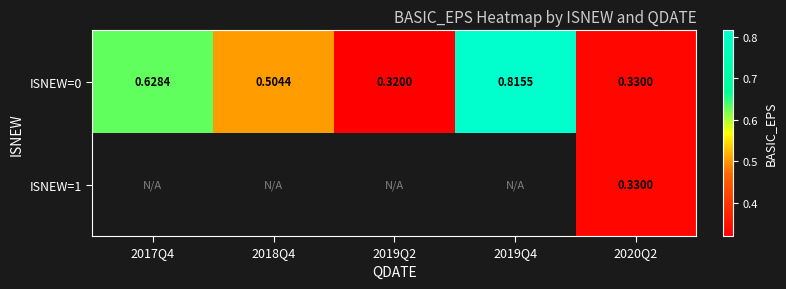

Between 2017Q4 and 2020Q2, which is larger?

2017Q4